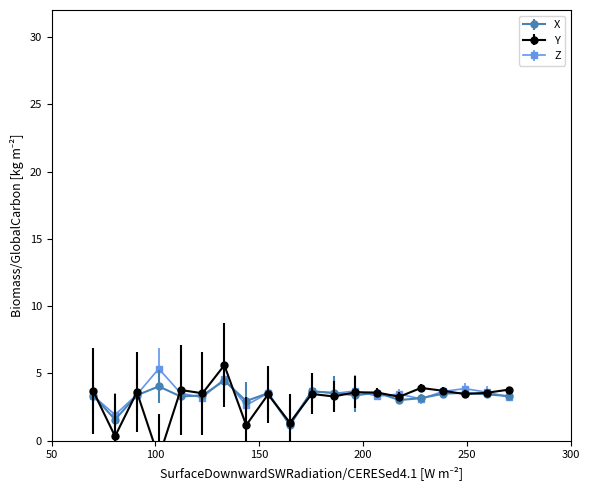

After their last crossing, which series has the higher values: Y or Z?

Y